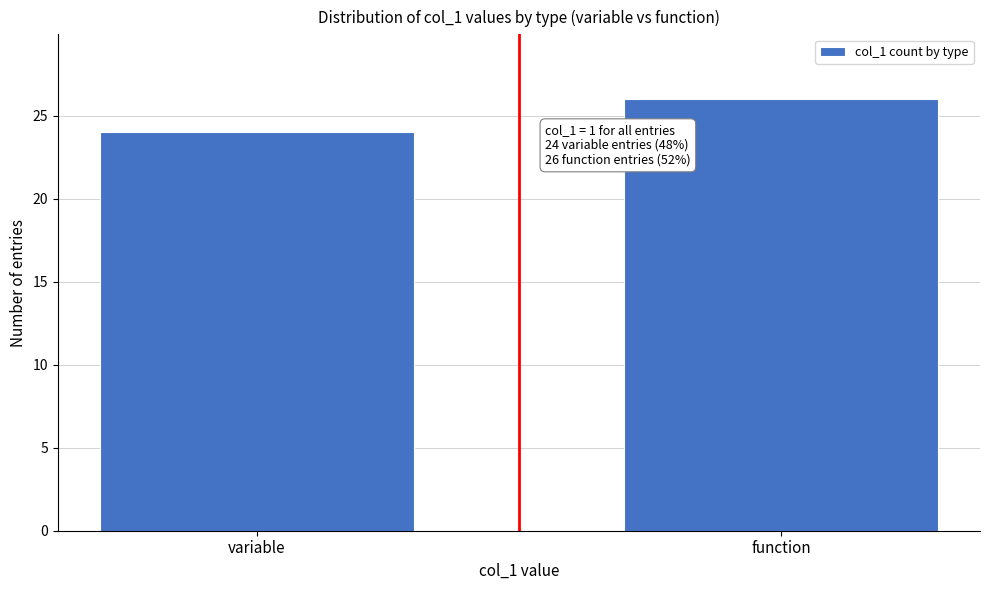

Reading left to right, list all the values displayed in this chart.

24	26